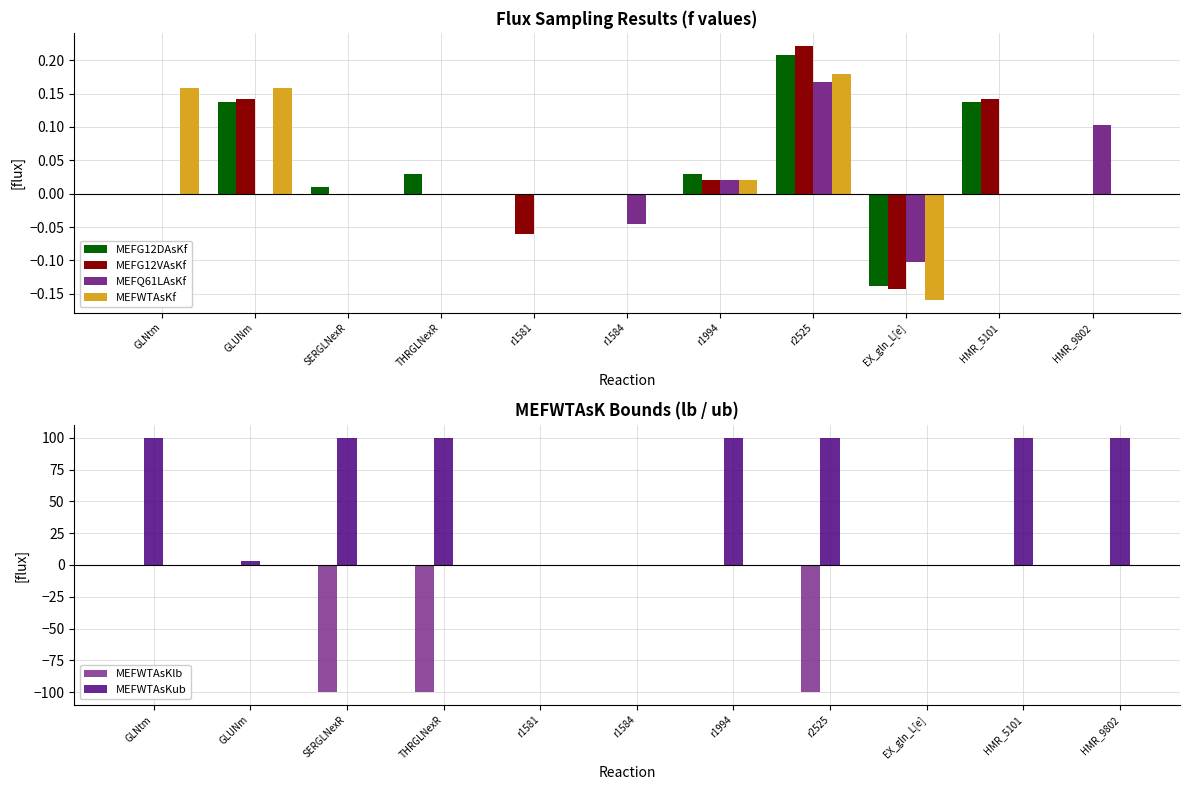

Where is MEFG12DAsKf nearest to the value 0?

GLNtm